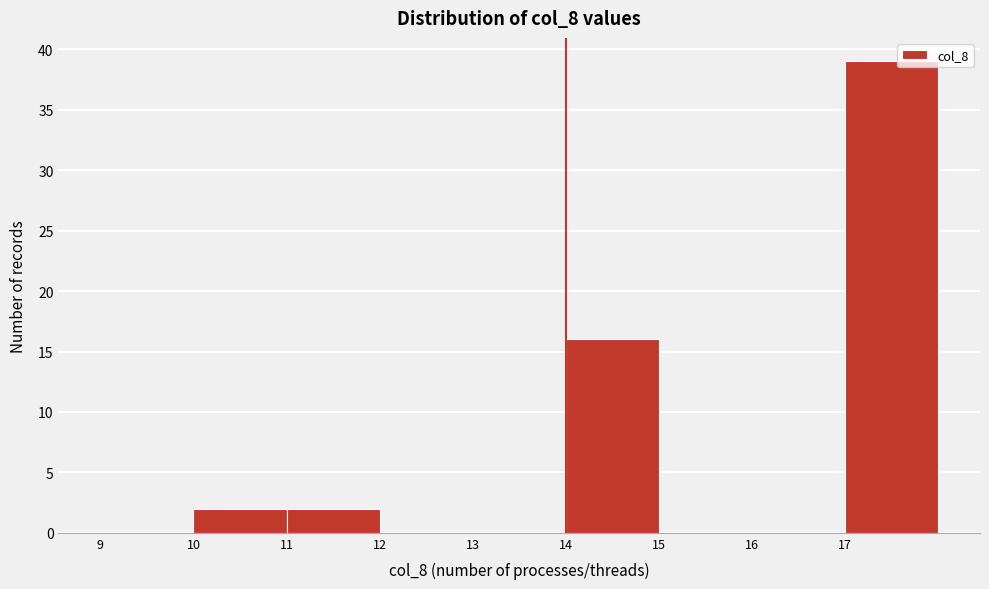

Reading left to right, list every bar in this chart as the range it spans on the x-axis followed by its height. The values are not printed on the chart, so give them approximately, as read against the axis.

9 to 10: 0
10 to 11: 2
11 to 12: 2
12 to 13: 0
13 to 14: 0
14 to 15: 16
15 to 16: 0
16 to 17: 0
17 to 18: 39